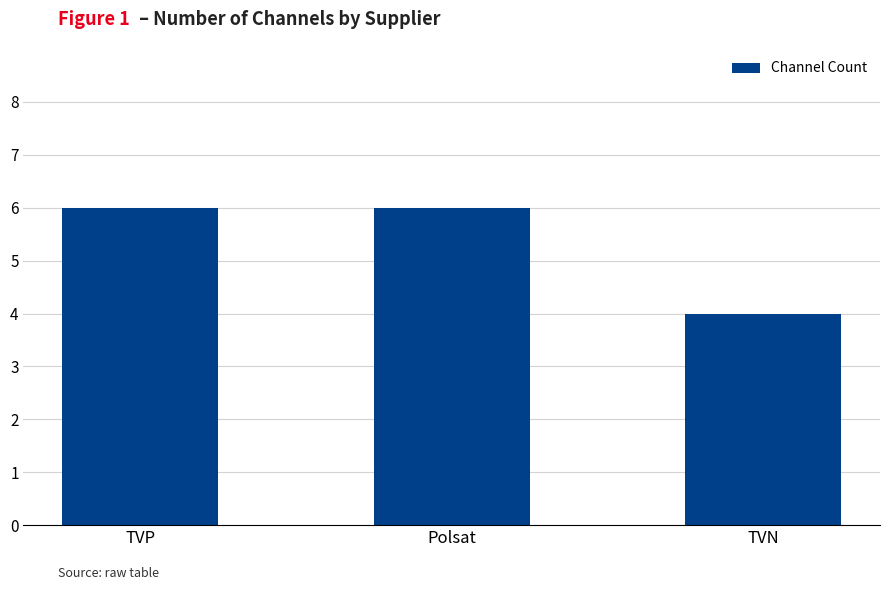

How many bars are there in total?

3